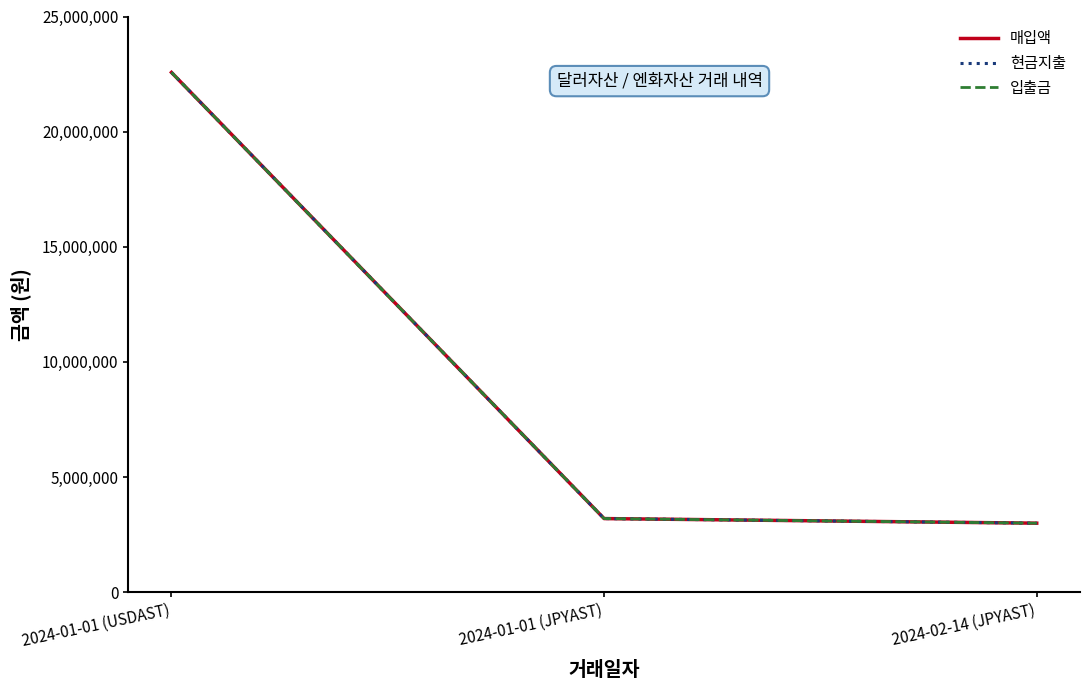

The value of 매입액 at 2024-01-01 (JPYAST) is 4325350. True or false?

False